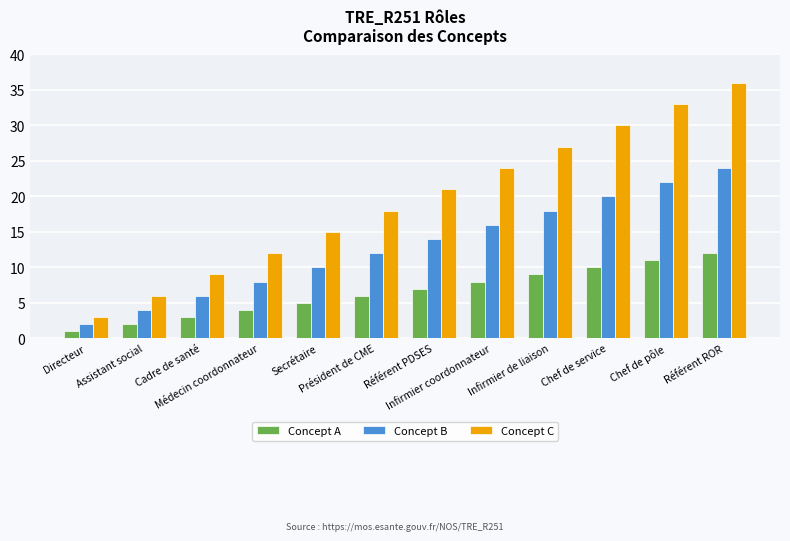

Reading right to left, list all the values displayed in this chart.

Concept A: 12	11	10	9	8	7	6	5	4	3	2	1
Concept B: 24	22	20	18	16	14	12	10	8	6	4	2
Concept C: 36	33	30	27	24	21	18	15	12	9	6	3